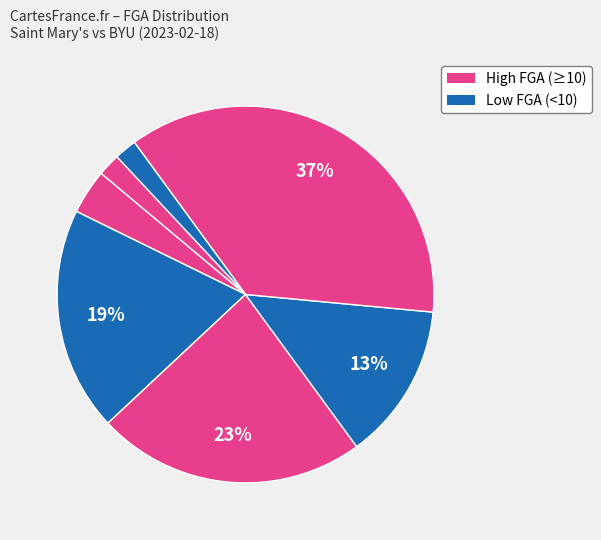

Is there a majority slice in this chart?

No